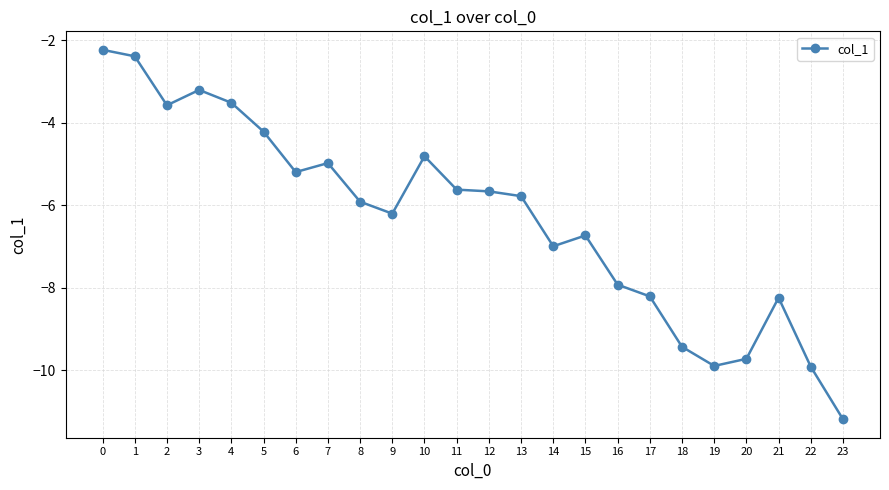

The value at 9 is -6.2. True or false?

True